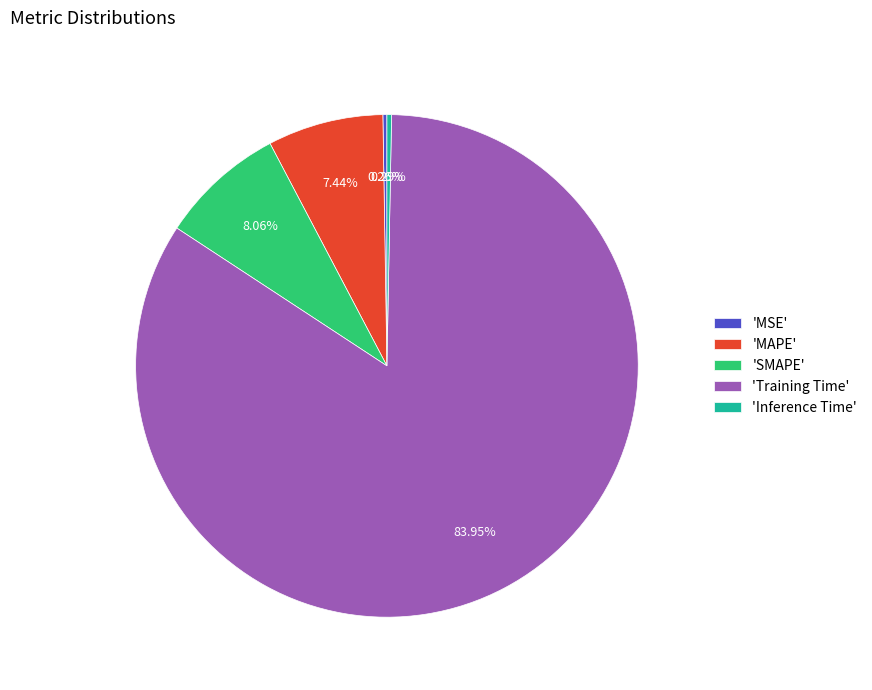

Is there a majority slice in this chart?

Yes